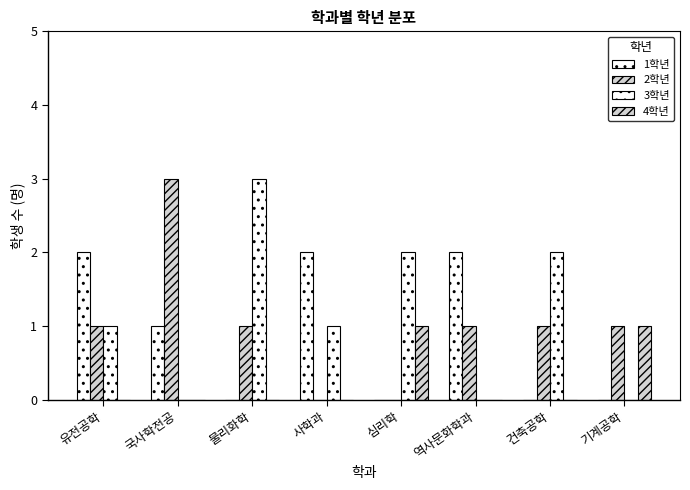

What position from the right is 역사문화학과?

3